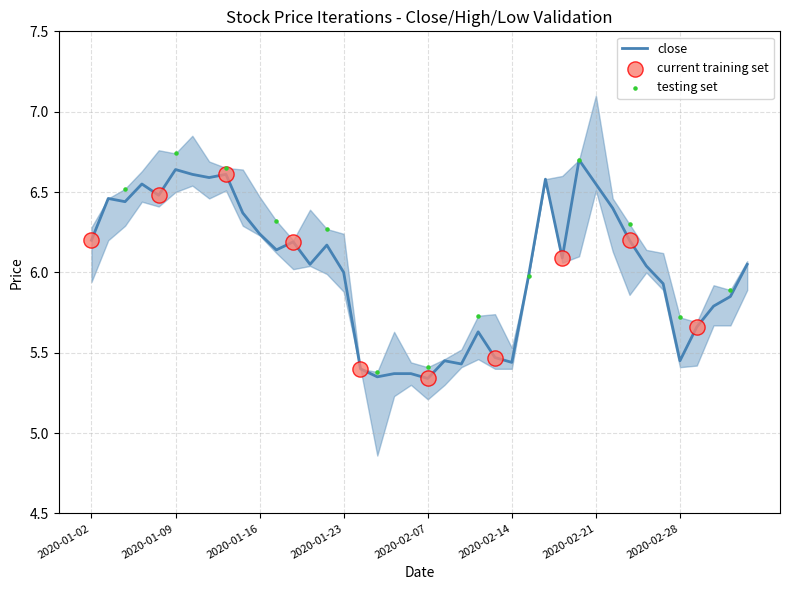

Which series has the largest Y range (max minus min)?

high